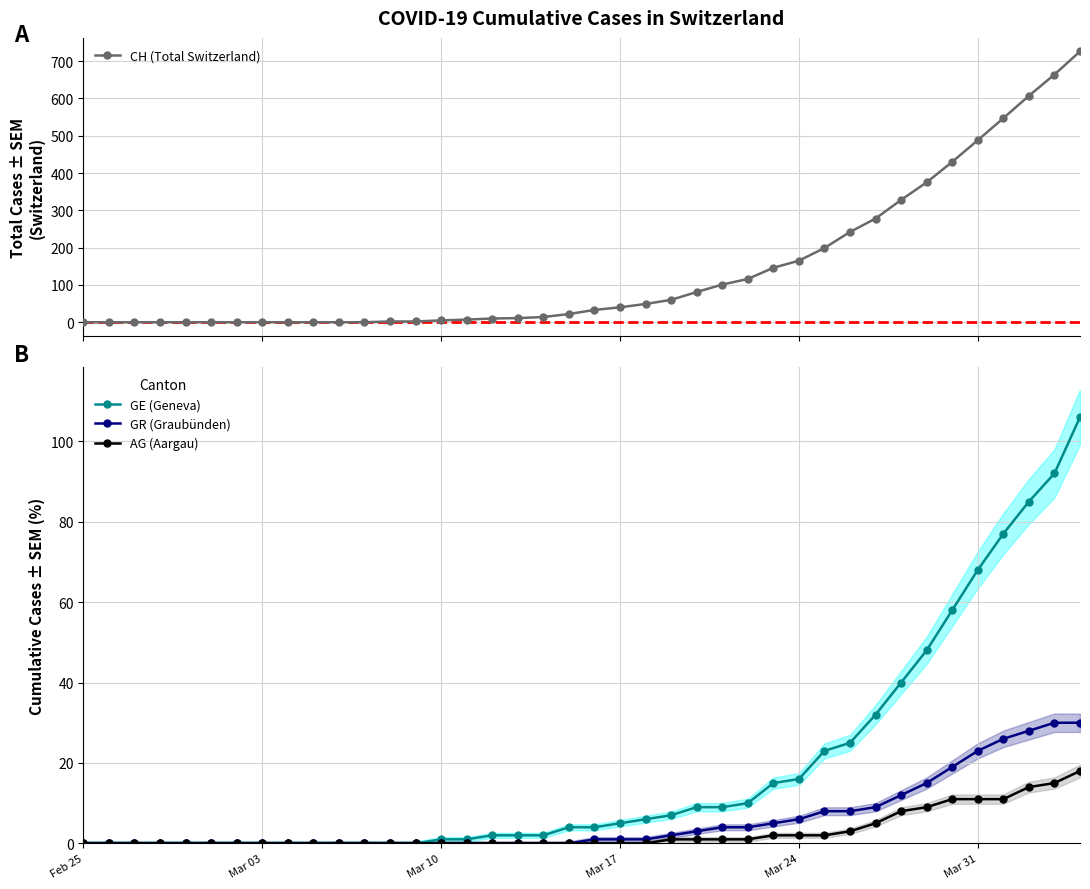

Count the number of data series in this chart.

4